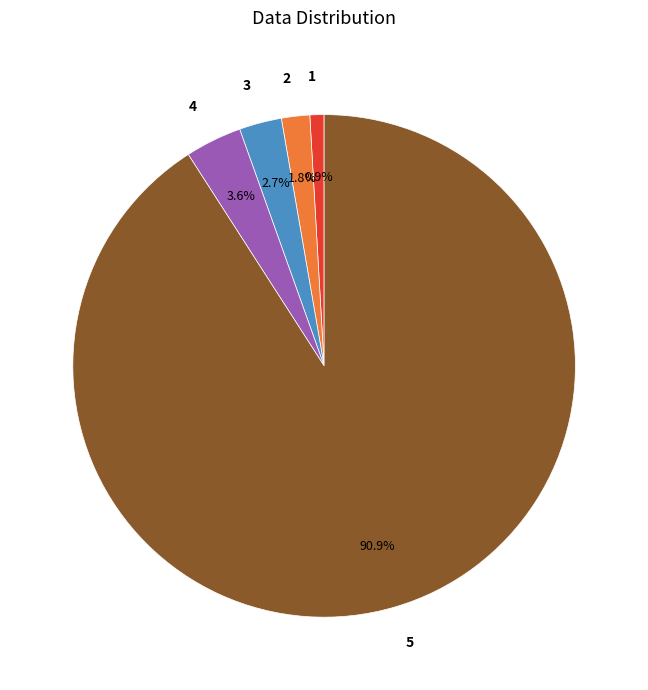

Which category has the smallest portion of the pie?

1